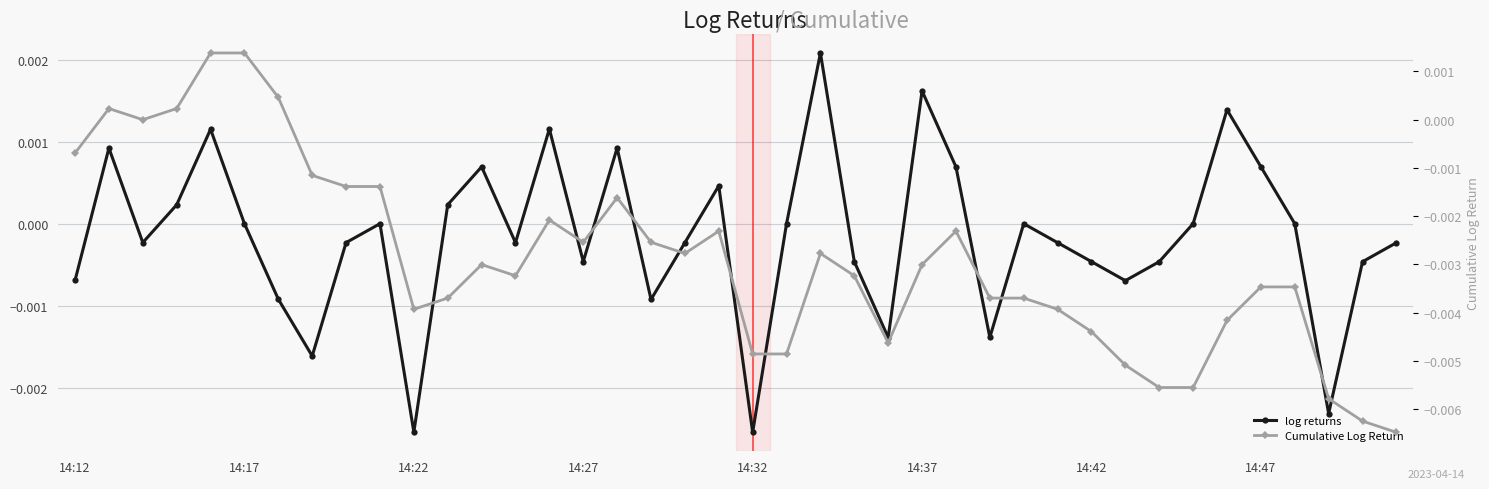

Which series has the widest spread of values?

Cumulative Log Return